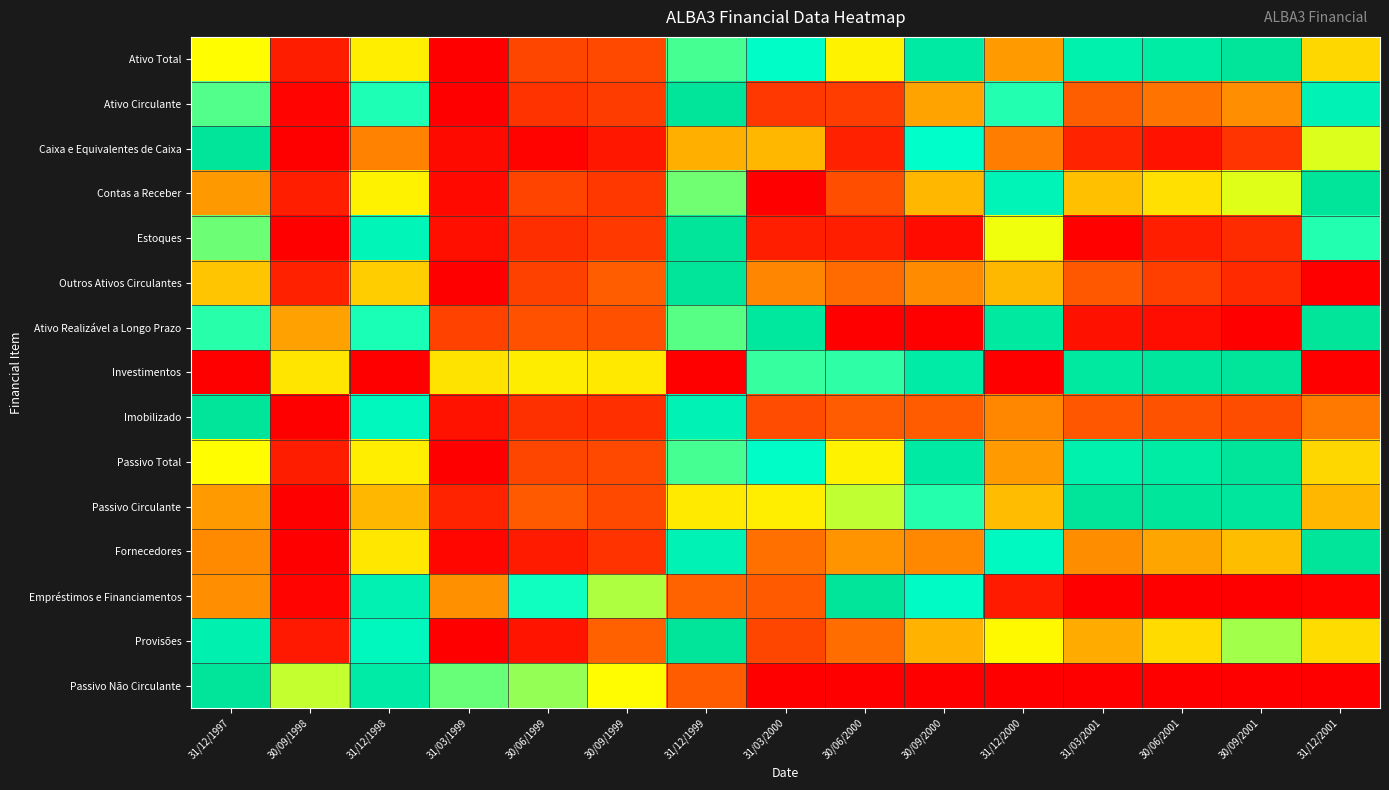

Reading left to right, transcribe all the data shown in this chart.

Ativo Total: 31/12/1997=0.5	30/09/1998=0.1	31/12/1998=0.5	31/03/1999=0.0	30/06/1999=0.1	30/09/1999=0.1	31/12/1999=0.7	31/03/2000=0.8	30/06/2000=0.5	30/09/2000=0.9	31/12/2000=0.3	31/03/2001=0.9	30/06/2001=0.9	30/09/2001=1.0	31/12/2001=0.4
Ativo Circulante: 31/12/1997=0.7	30/09/1998=0.0	31/12/1998=0.7	31/03/1999=0.0	30/06/1999=0.1	30/09/1999=0.1	31/12/1999=1.0	31/03/2000=0.1	30/06/2000=0.1	30/09/2000=0.3	31/12/2000=0.7	31/03/2001=0.2	30/06/2001=0.2	30/09/2001=0.3	31/12/2001=0.9
Caixa e Equivalentes de Caixa: 31/12/1997=1.0	30/09/1998=0.0	31/12/1998=0.3	31/03/1999=0.0	30/06/1999=0.0	30/09/1999=0.0	31/12/1999=0.3	31/03/2000=0.4	30/06/2000=0.1	30/09/2000=0.8	31/12/2000=0.2	31/03/2001=0.1	30/06/2001=0.0	30/09/2001=0.1	31/12/2001=0.5
Contas a Receber: 31/12/1997=0.3	30/09/1998=0.1	31/12/1998=0.5	31/03/1999=0.0	30/06/1999=0.1	30/09/1999=0.1	31/12/1999=0.6	31/03/2000=0.0	30/06/2000=0.2	30/09/2000=0.4	31/12/2000=0.9	31/03/2001=0.4	30/06/2001=0.4	30/09/2001=0.5	31/12/2001=1.0
Estoques: 31/12/1997=0.6	30/09/1998=0.0	31/12/1998=0.8	31/03/1999=0.0	30/06/1999=0.1	30/09/1999=0.1	31/12/1999=1.0	31/03/2000=0.1	30/06/2000=0.1	30/09/2000=0.0	31/12/2000=0.5	31/03/2001=0.0	30/06/2001=0.1	30/09/2001=0.1	31/12/2001=0.7
Outros Ativos Circulantes: 31/12/1997=0.4	30/09/1998=0.1	31/12/1998=0.4	31/03/1999=0.0	30/06/1999=0.1	30/09/1999=0.2	31/12/1999=1.0	31/03/2000=0.3	30/06/2000=0.2	30/09/2000=0.3	31/12/2000=0.4	31/03/2001=0.2	30/06/2001=0.1	30/09/2001=0.1	31/12/2001=0.0
Ativo Realizável a Longo Prazo: 31/12/1997=0.7	30/09/1998=0.3	31/12/1998=0.7	31/03/1999=0.1	30/06/1999=0.2	30/09/1999=0.2	31/12/1999=0.7	31/03/2000=1.0	30/06/2000=0.0	30/09/2000=0.0	31/12/2000=1.0	31/03/2001=0.0	30/06/2001=0.0	30/09/2001=0.0	31/12/2001=1.0
Investimentos: 31/12/1997=0.0	30/09/1998=0.5	31/12/1998=0.0	31/03/1999=0.4	30/06/1999=0.5	30/09/1999=0.5	31/12/1999=0.0	31/03/2000=0.7	30/06/2000=0.7	30/09/2000=0.9	31/12/2000=0.0	31/03/2001=1.0	30/06/2001=1.0	30/09/2001=1.0	31/12/2001=0.0
Imobilizado: 31/12/1997=1.0	30/09/1998=0.0	31/12/1998=0.8	31/03/1999=0.0	30/06/1999=0.1	30/09/1999=0.1	31/12/1999=0.9	31/03/2000=0.2	30/06/2000=0.2	30/09/2000=0.2	31/12/2000=0.3	31/03/2001=0.2	30/06/2001=0.2	30/09/2001=0.2	31/12/2001=0.2
Passivo Total: 31/12/1997=0.5	30/09/1998=0.1	31/12/1998=0.5	31/03/1999=0.0	30/06/1999=0.1	30/09/1999=0.1	31/12/1999=0.7	31/03/2000=0.8	30/06/2000=0.5	30/09/2000=0.9	31/12/2000=0.3	31/03/2001=0.9	30/06/2001=0.9	30/09/2001=1.0	31/12/2001=0.4
Passivo Circulante: 31/12/1997=0.3	30/09/1998=0.0	31/12/1998=0.4	31/03/1999=0.1	30/06/1999=0.2	30/09/1999=0.1	31/12/1999=0.5	31/03/2000=0.5	30/06/2000=0.6	30/09/2000=0.7	31/12/2000=0.4	31/03/2001=1.0	30/06/2001=1.0	30/09/2001=1.0	31/12/2001=0.4
Fornecedores: 31/12/1997=0.3	30/09/1998=0.0	31/12/1998=0.5	31/03/1999=0.0	30/06/1999=0.1	30/09/1999=0.1	31/12/1999=0.9	31/03/2000=0.2	30/06/2000=0.3	30/09/2000=0.3	31/12/2000=0.8	31/03/2001=0.3	30/06/2001=0.3	30/09/2001=0.4	31/12/2001=1.0
Empréstimos e Financiamentos: 31/12/1997=0.3	30/09/1998=0.0	31/12/1998=0.9	31/03/1999=0.3	30/06/1999=0.7	30/09/1999=0.6	31/12/1999=0.2	31/03/2000=0.2	30/06/2000=1.0	30/09/2000=0.8	31/12/2000=0.1	31/03/2001=0.0	30/06/2001=0.0	30/09/2001=0.0	31/12/2001=0.0
Provisões: 31/12/1997=0.9	30/09/1998=0.1	31/12/1998=0.8	31/03/1999=0.0	30/06/1999=0.0	30/09/1999=0.2	31/12/1999=1.0	31/03/2000=0.1	30/06/2000=0.2	30/09/2000=0.4	31/12/2000=0.5	31/03/2001=0.3	30/06/2001=0.4	30/09/2001=0.6	31/12/2001=0.4
Passivo Não Circulante: 31/12/1997=1.0	30/09/1998=0.6	31/12/1998=0.9	31/03/1999=0.6	30/06/1999=0.6	30/09/1999=0.5	31/12/1999=0.2	31/03/2000=0.0	30/06/2000=0.0	30/09/2000=0.0	31/12/2000=0.0	31/03/2001=0.0	30/06/2001=0.0	30/09/2001=0.0	31/12/2001=0.0